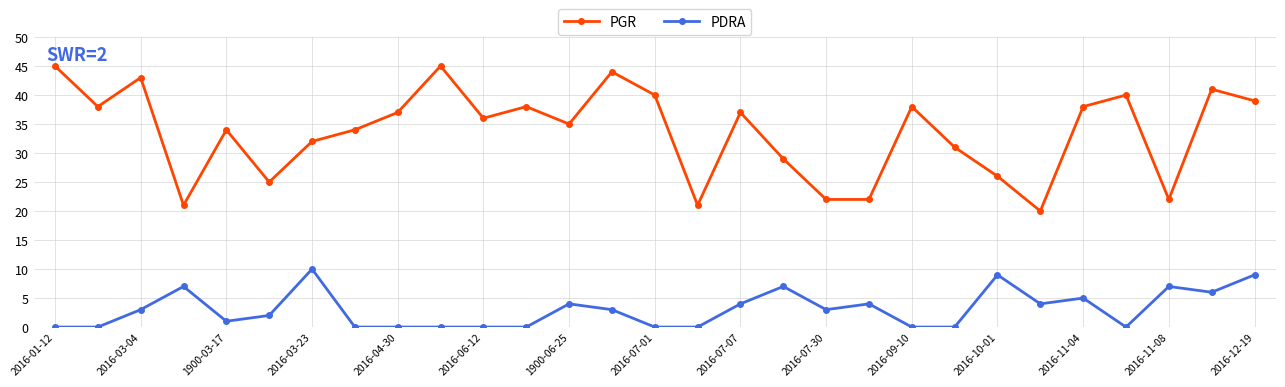

Which series has the largest range (max minus min)?

PGR